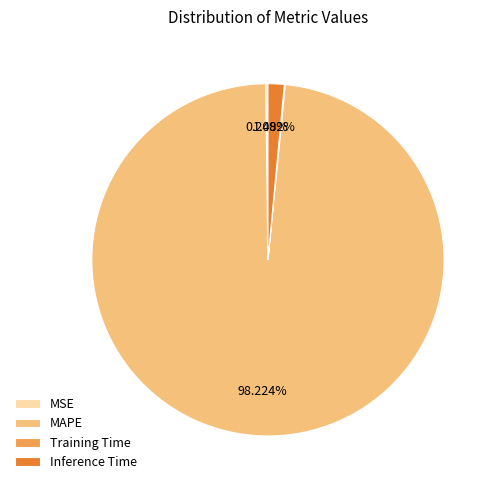

Between Inference Time and MAPE, which is larger?

MAPE